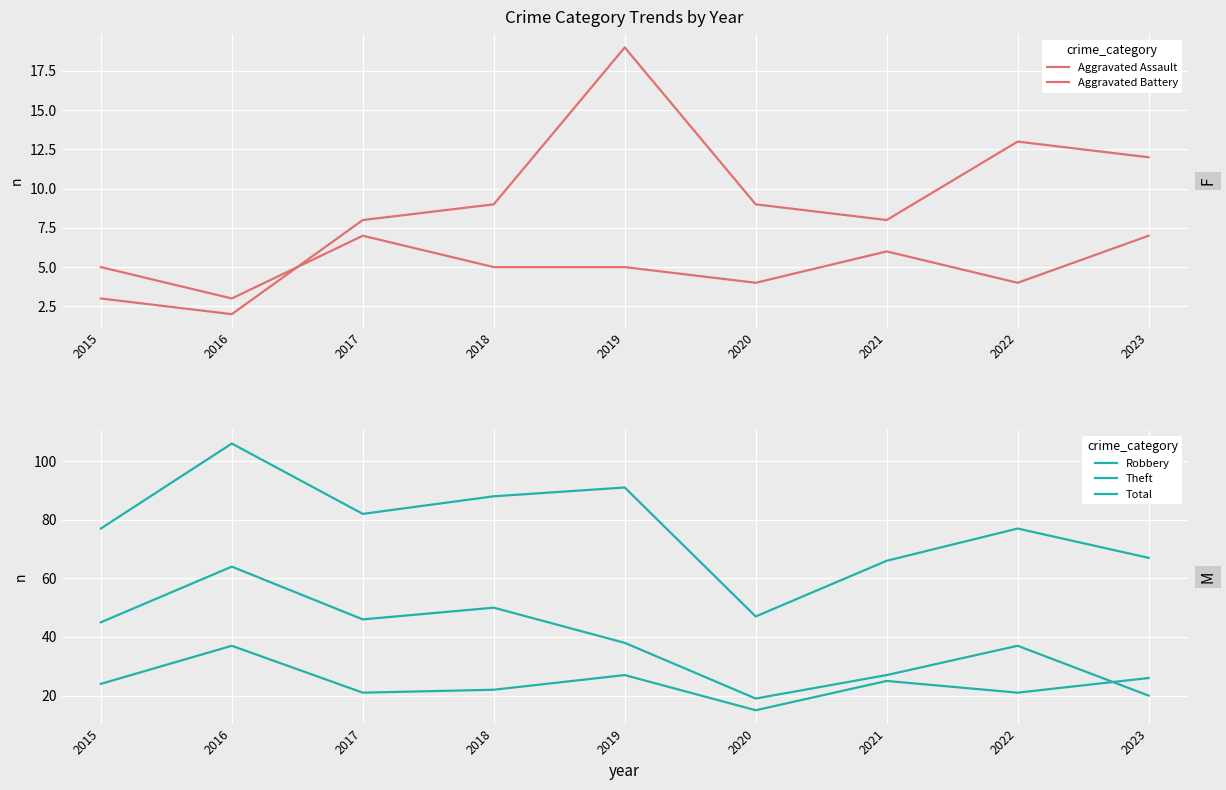

Is it true that Theft equals 27 at 2021?

True